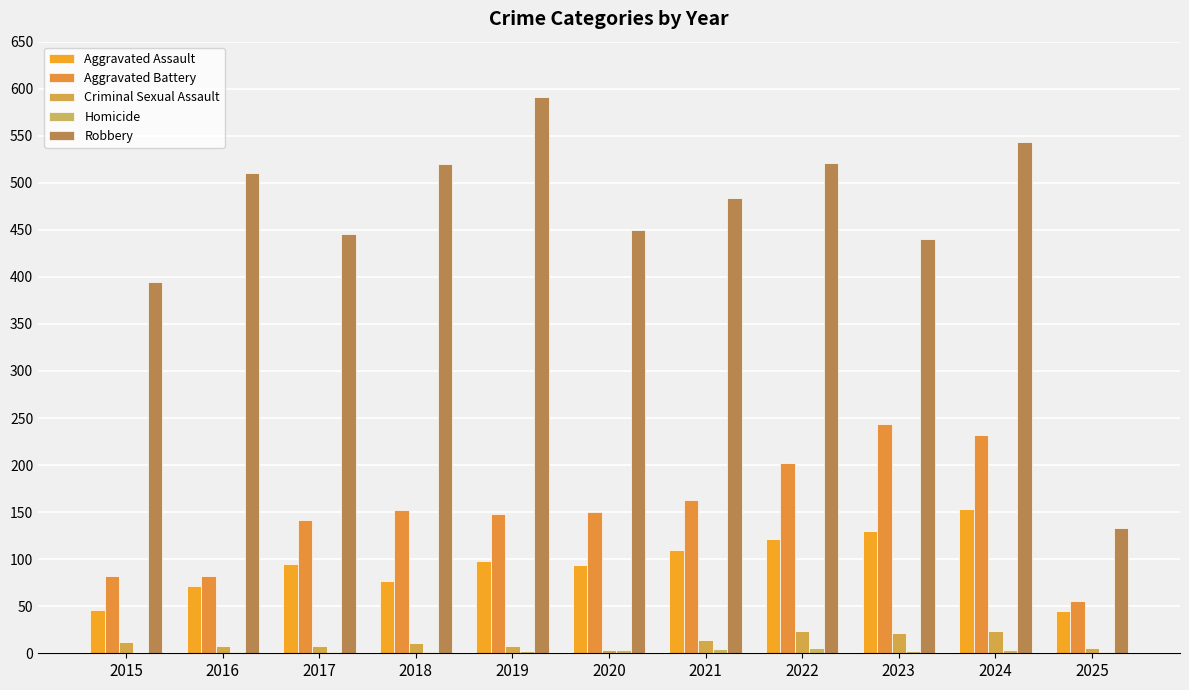

How many groups of bars are there?

11